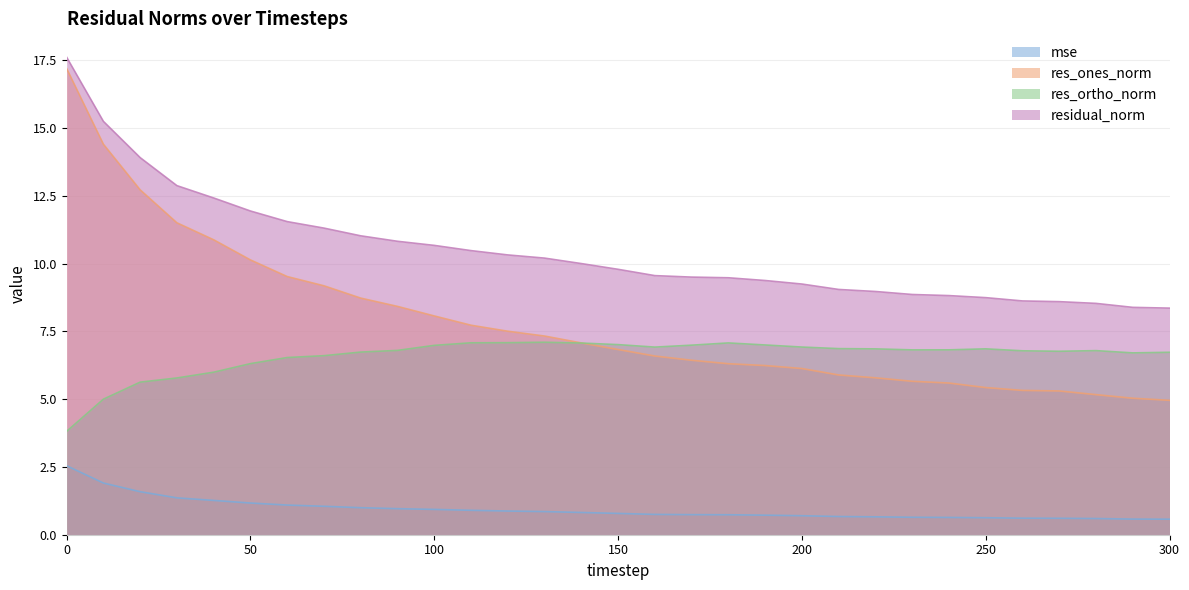

What are all the series names shown in the legend?

mse, res_ones_norm, res_ortho_norm, residual_norm